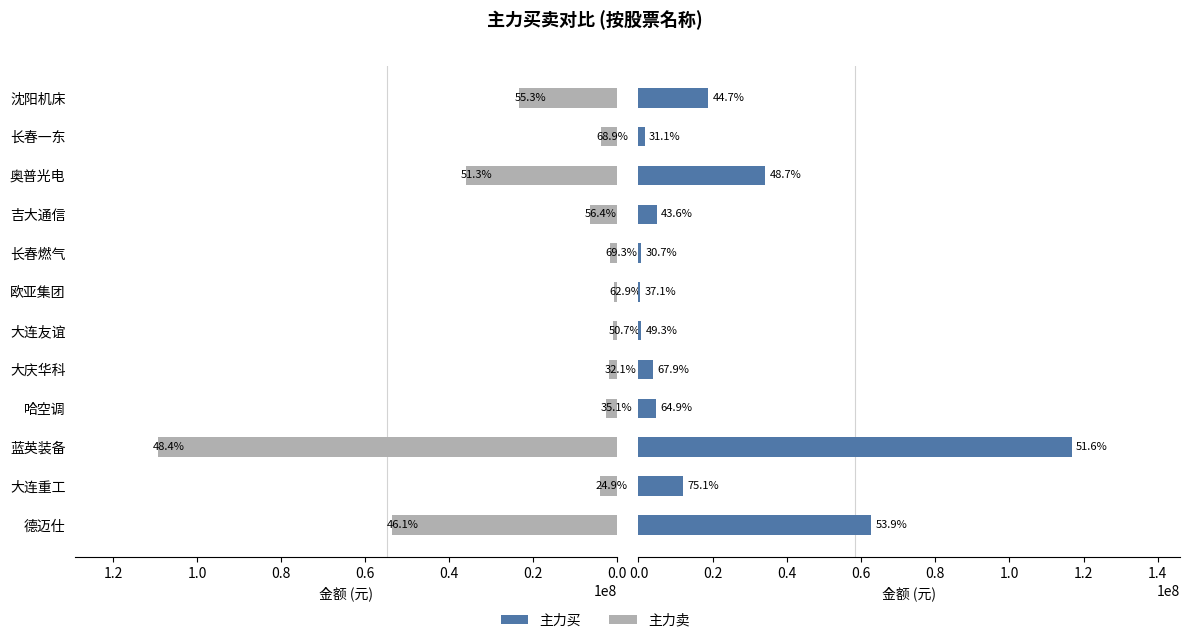

Reading left to right, extract all data points from this chart.

主力卖: 53687882	3979196	109386974	2630983	1874194	785130	769080	1688901	6470497	36038504	3706489	23287255
主力买: 62729217	12000520	116773370	4854412	3968917	763396	453600	747597	4996471	34181808	1674219	18842253